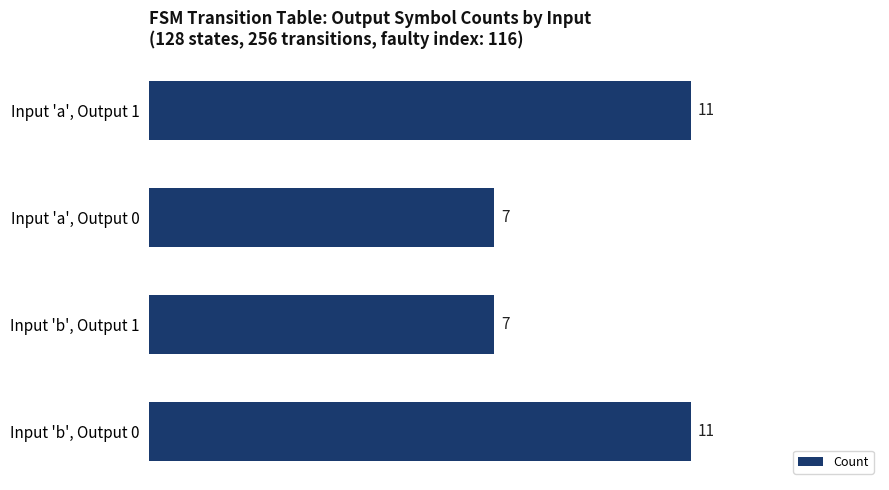

The value at Input 'b', Output 0 is 16. True or false?

False